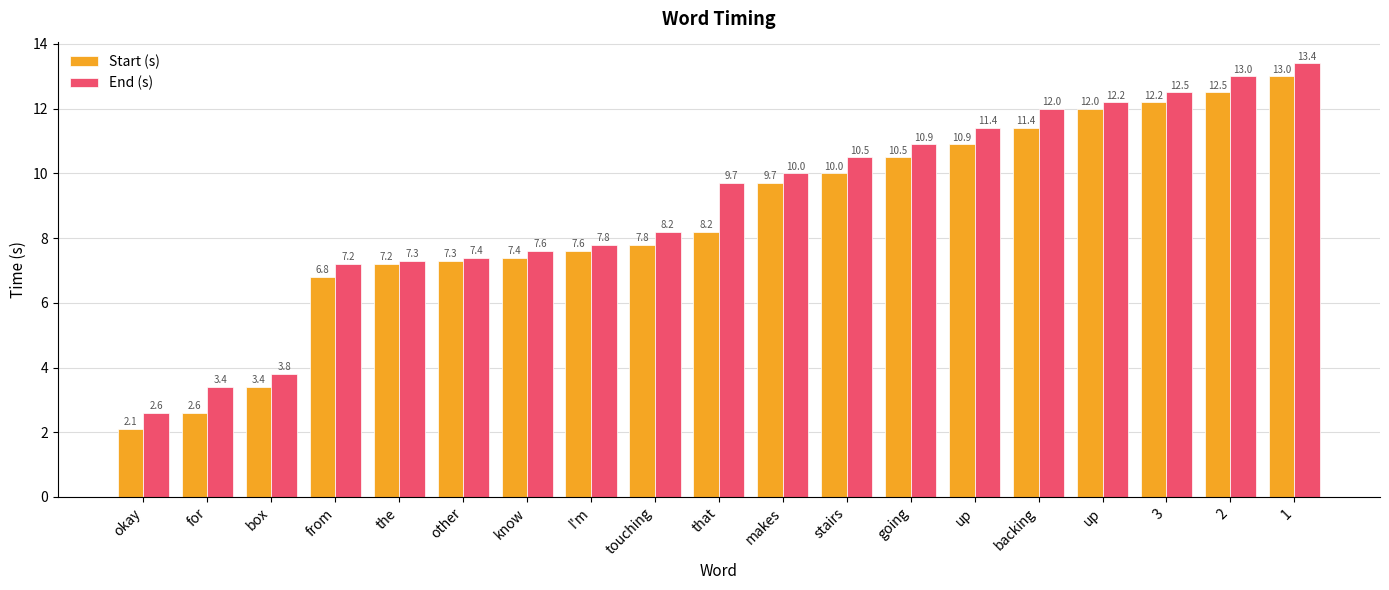

Does the chart contain stacked bars?

No